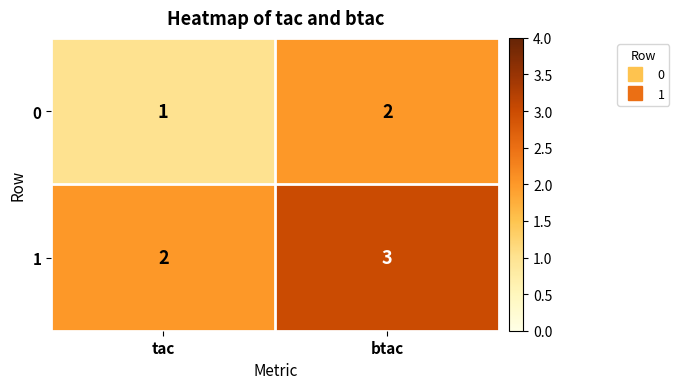

At which category is the sum across all series the highest?

btac